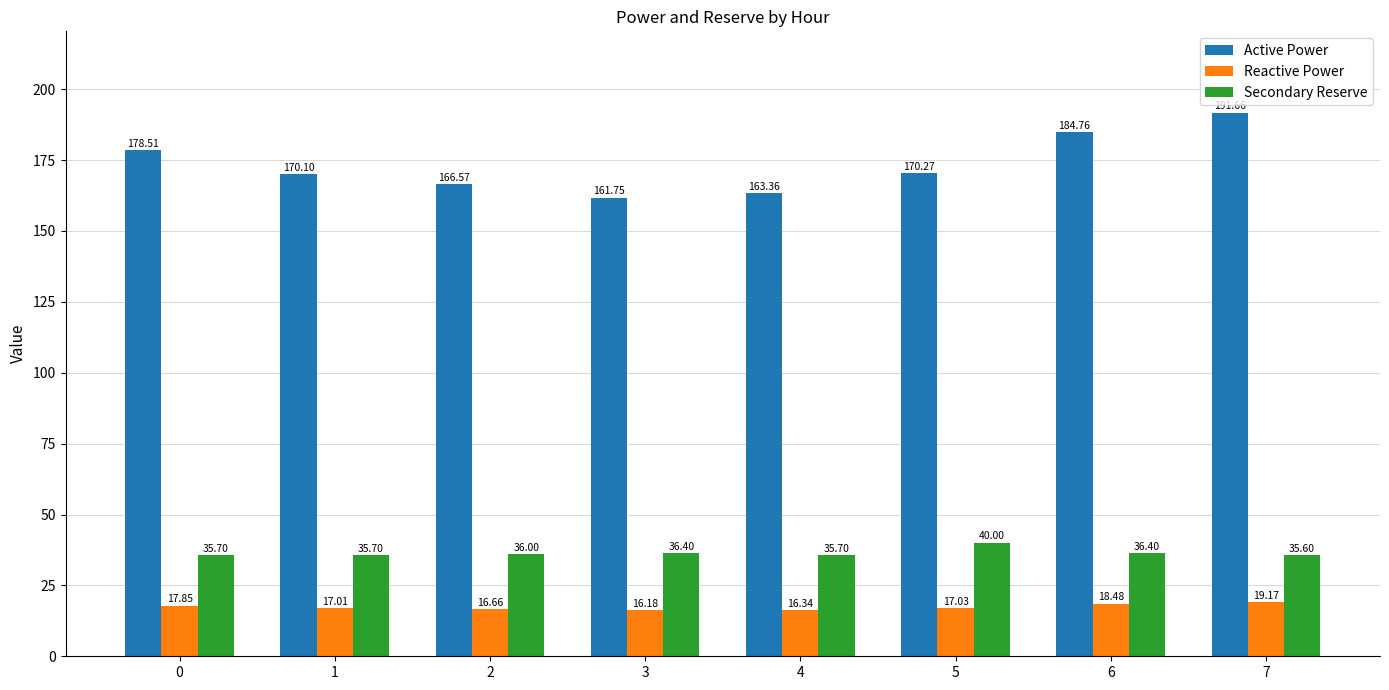

At which category is the sum across all series the highest?

7